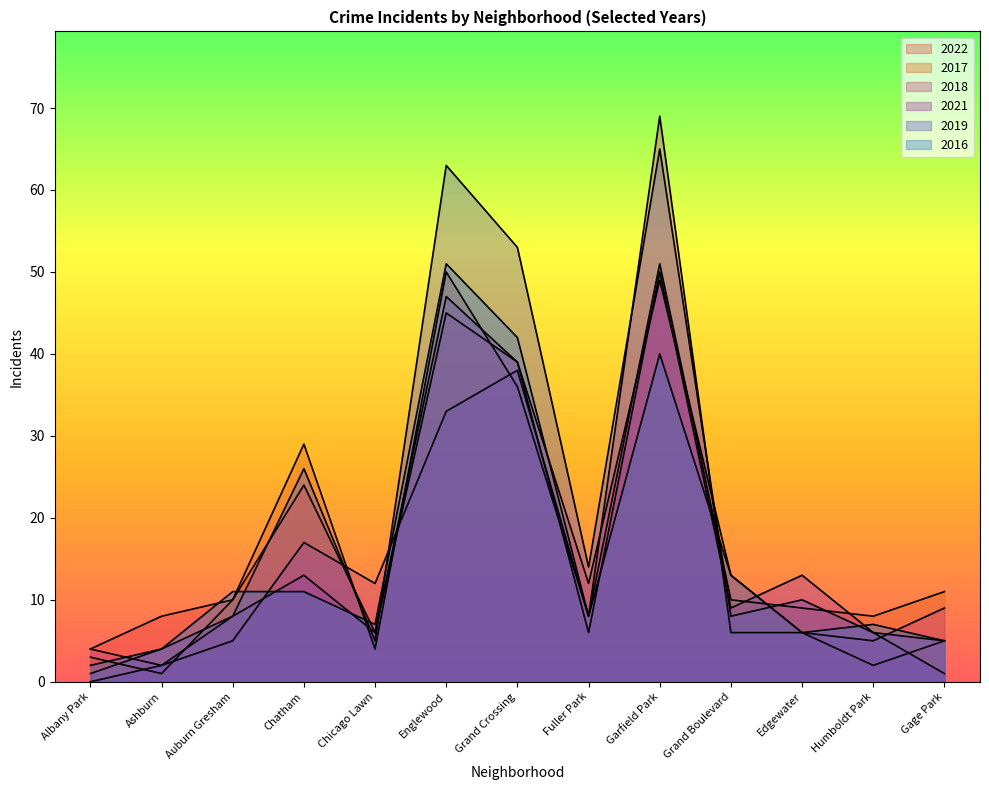

Between Auburn Gresham and Fuller Park, which series saw the biggest shift?

2019